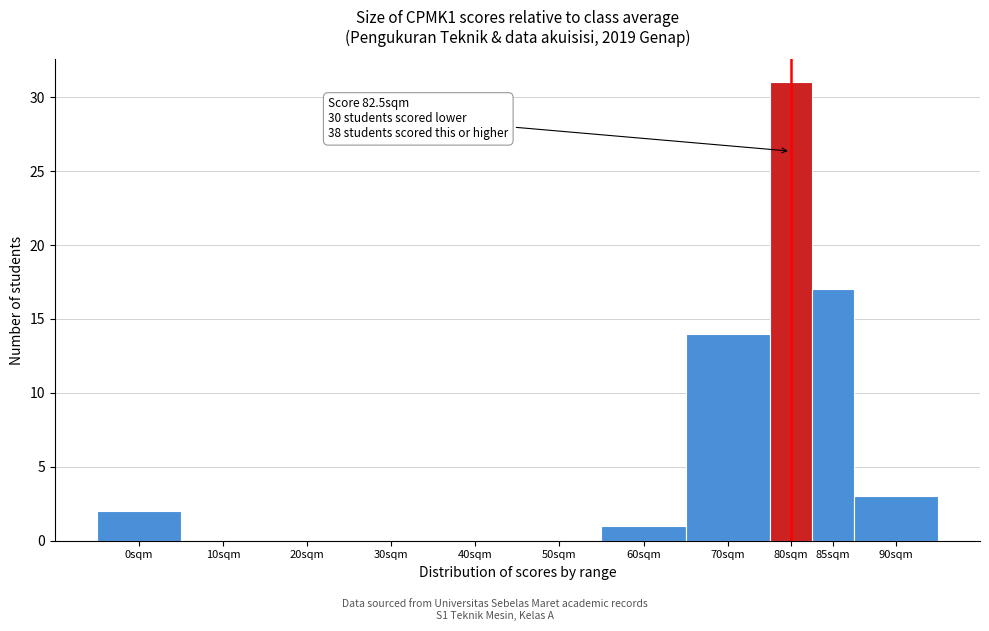

Reading right to left, transcribe all the data shown in this chart.

90sqm=3	85sqm=17	80sqm=31	70sqm=14	60sqm=1	50sqm=0	40sqm=0	30sqm=0	20sqm=0	10sqm=0	0sqm=2